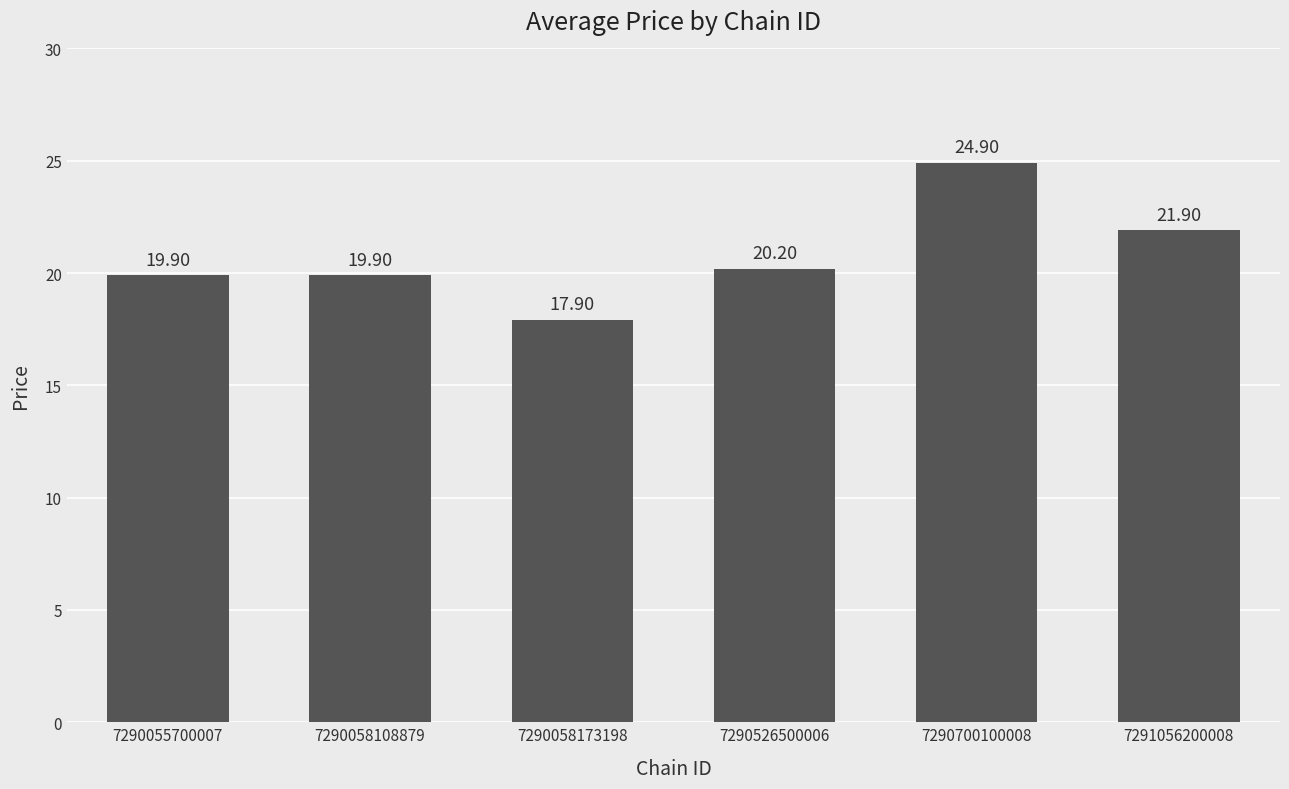

Reading left to right, transcribe all the data shown in this chart.

7290055700007=19.9	7290058108879=19.9	7290058173198=17.9	7290526500006=20.2	7290700100008=24.9	7291056200008=21.9